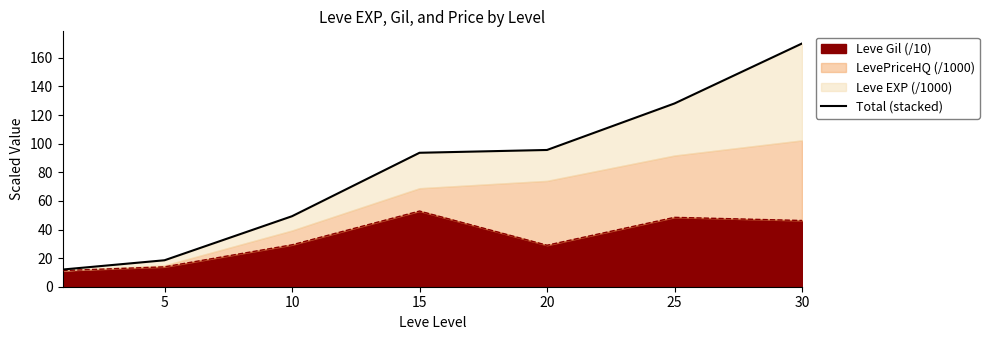

At which label is the value closest to 91?

15